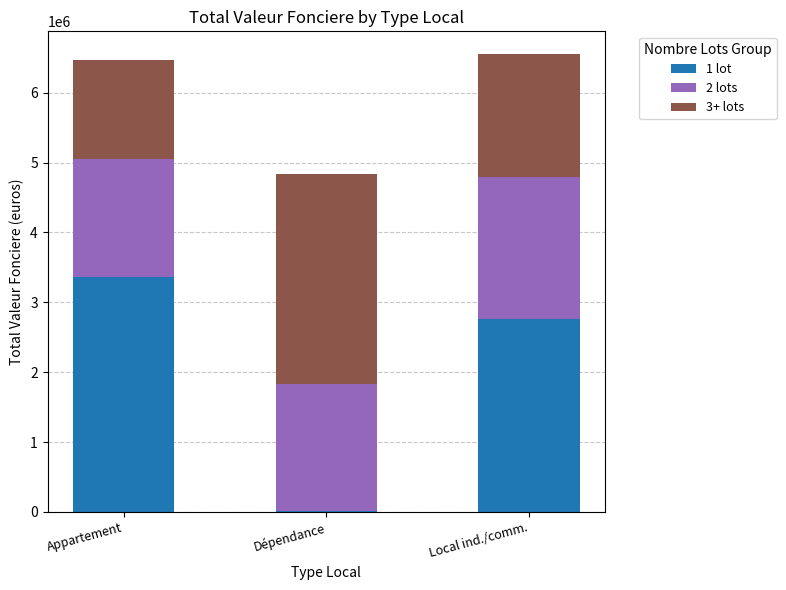

Read the 1 lot value at Appartement, to the nearest 10.

3356080